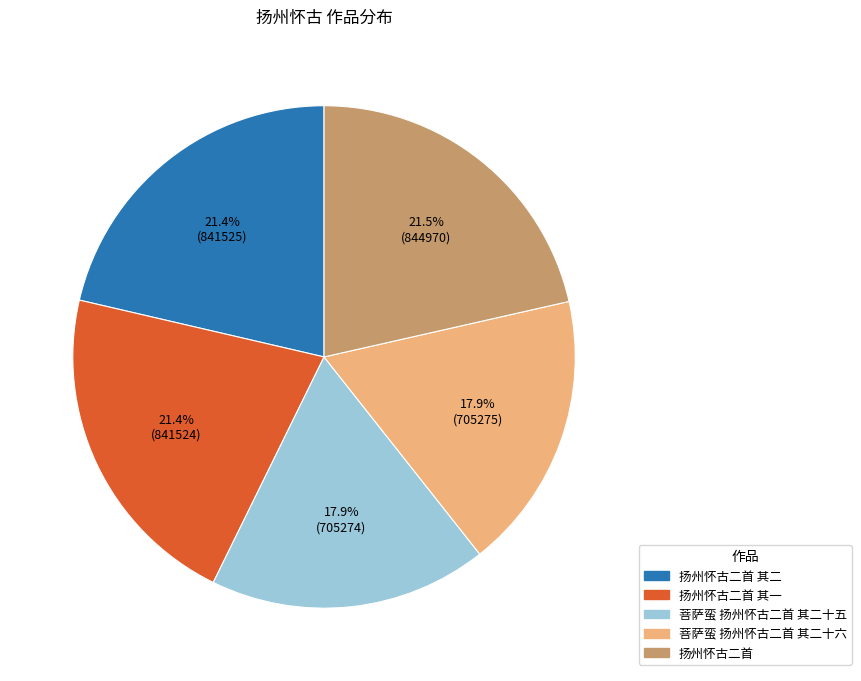

Is there a majority slice in this chart?

No